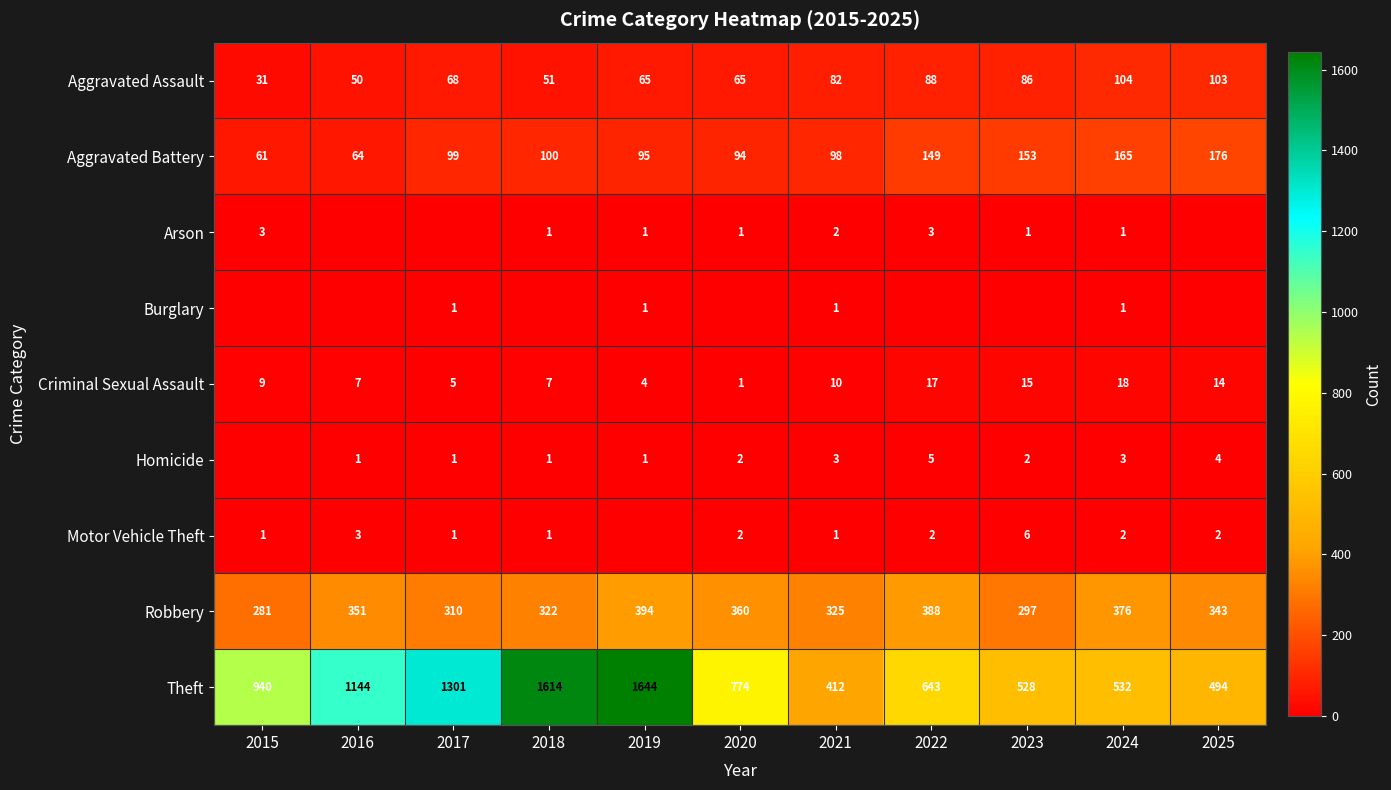

The value of Burglary at 2021 is 2. True or false?

False